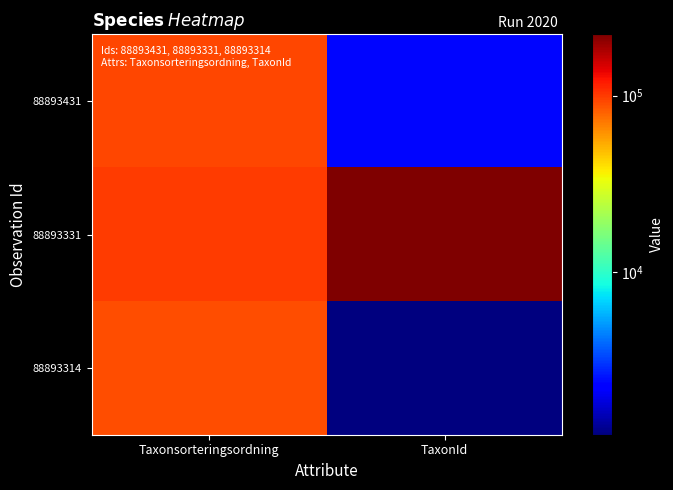

What is the total value across all series at TaxonId?

226090